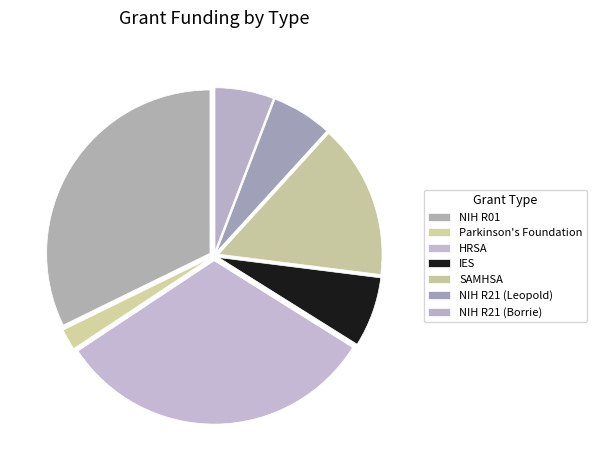

The IES slice represents 1% of the pie. True or false?

False